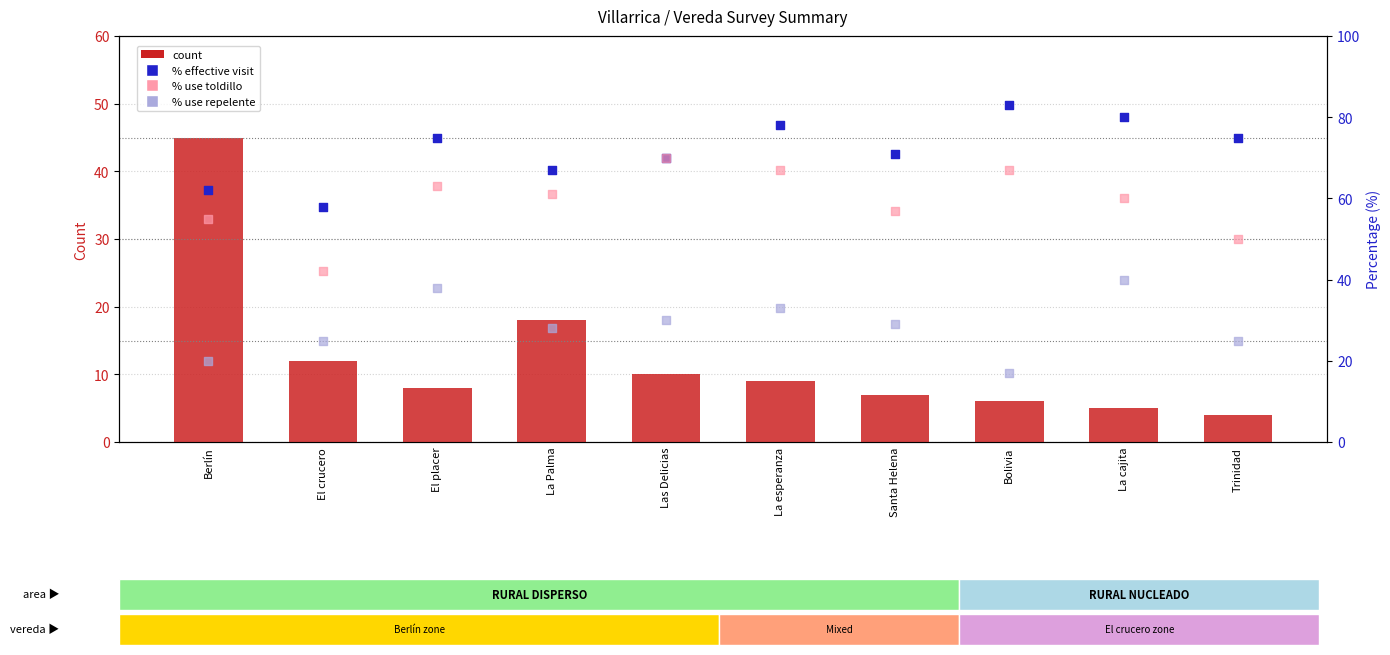

At how many categories does at least one series exceed 46?

10